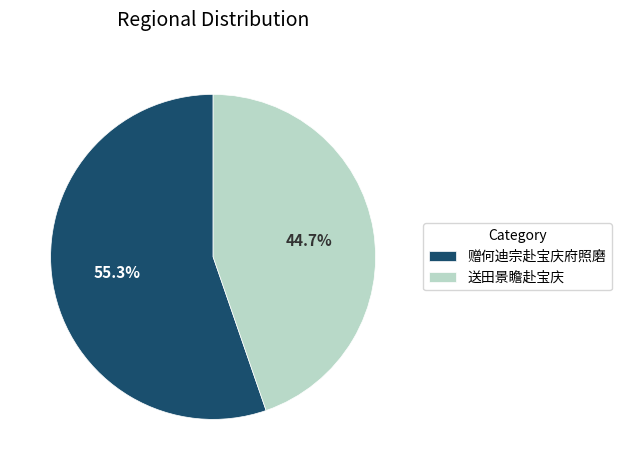

To the nearest percent, what percentage of the pie is 赠何迪宗赴宝庆府照磨?

55%